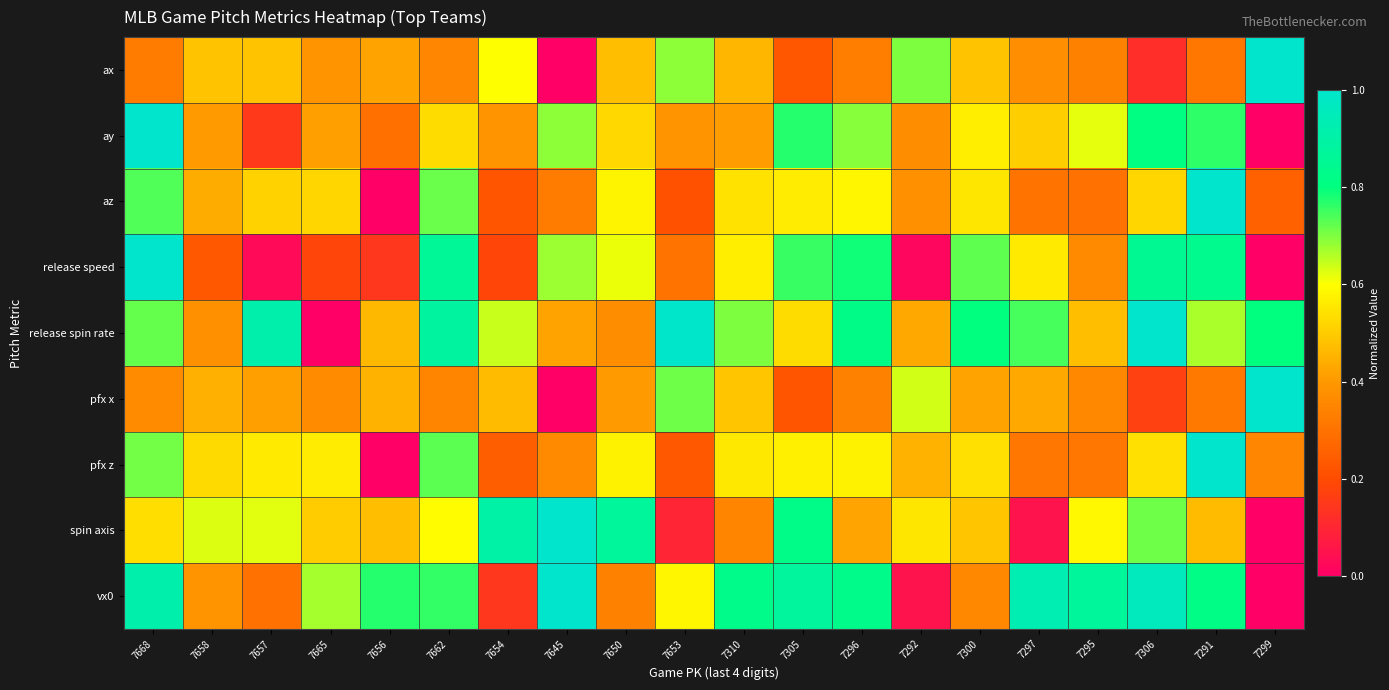

How many distinct data groups are displayed?

9